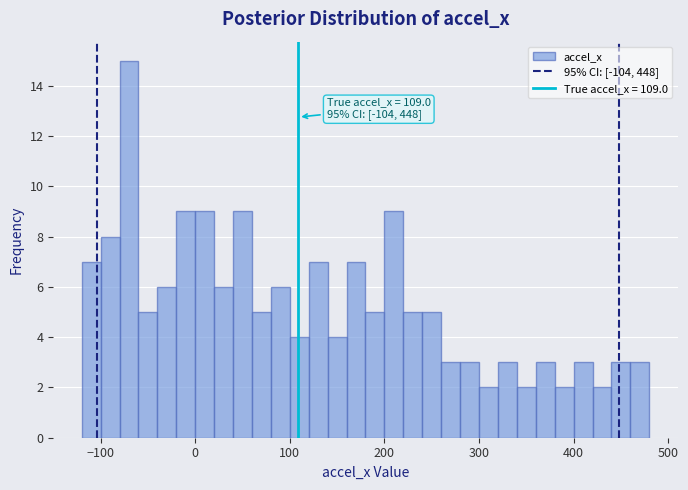

Read against the x-axis, roughly where is the centre of the tallest bar?

-70